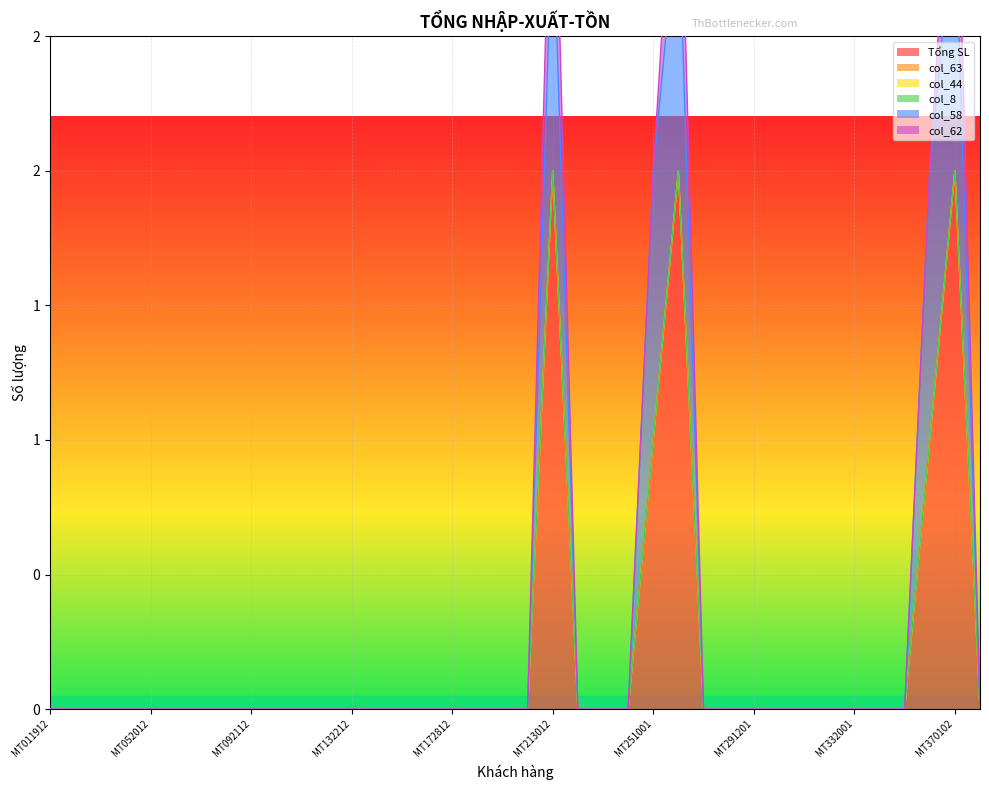

How many lines are shown in the chart?

6